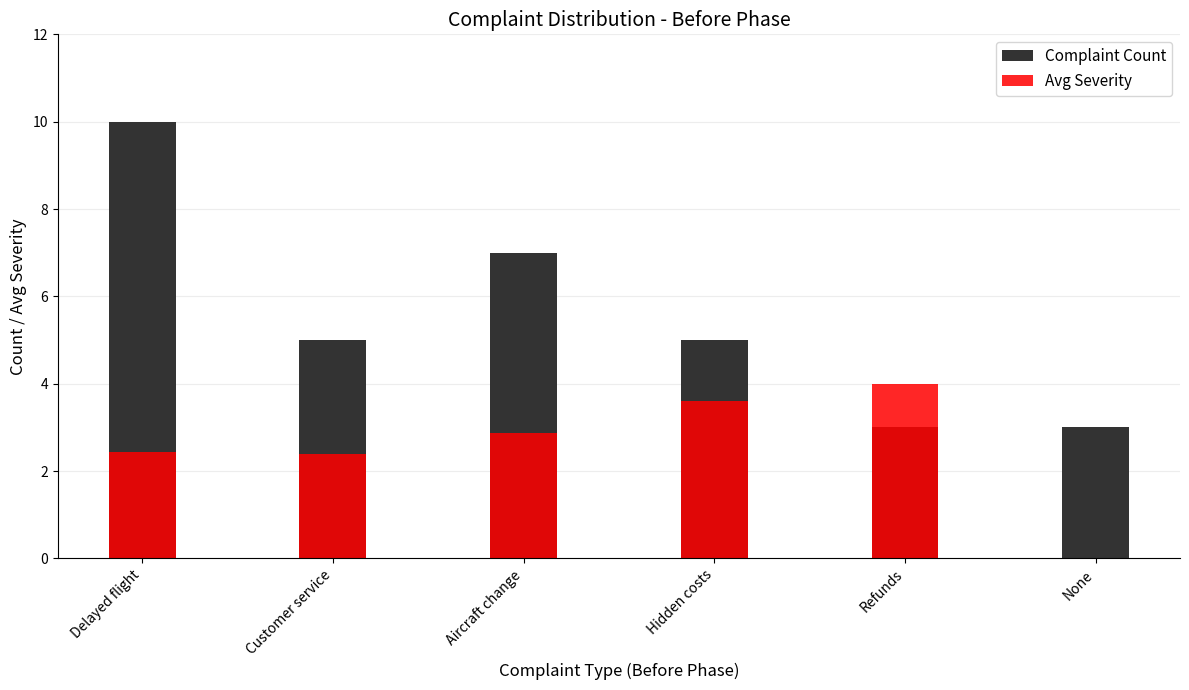

Is it true that Avg Severity equals 4.6 at Aircraft change?

False